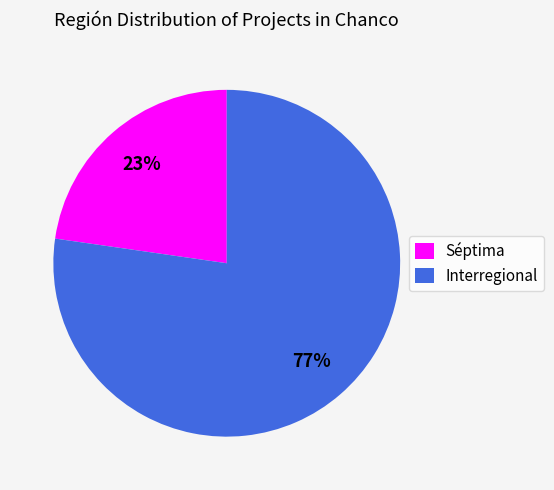

What is the majority slice?

Interregional